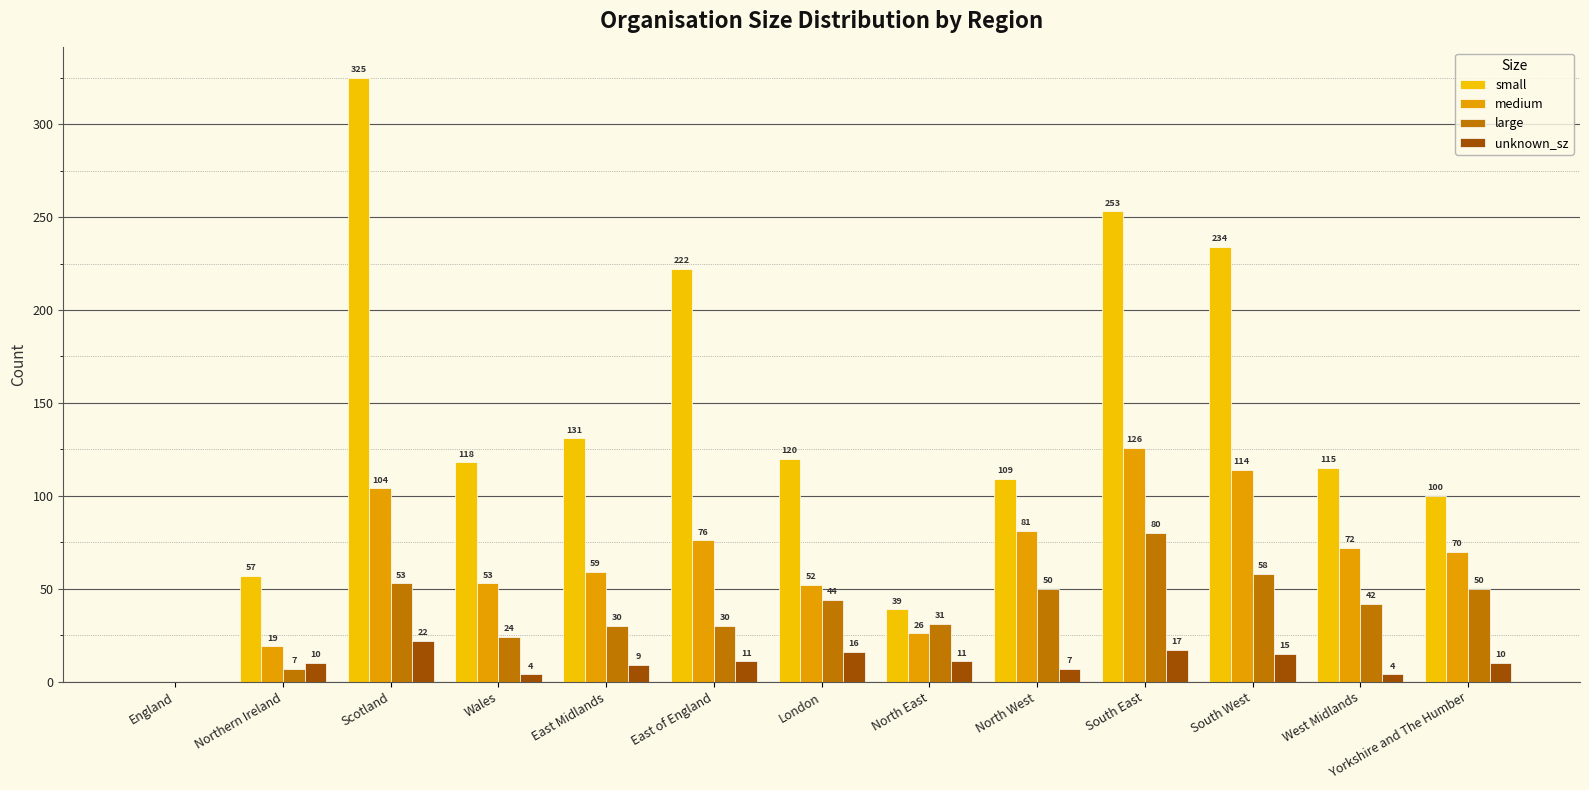

The value of small at England is 0. True or false?

True